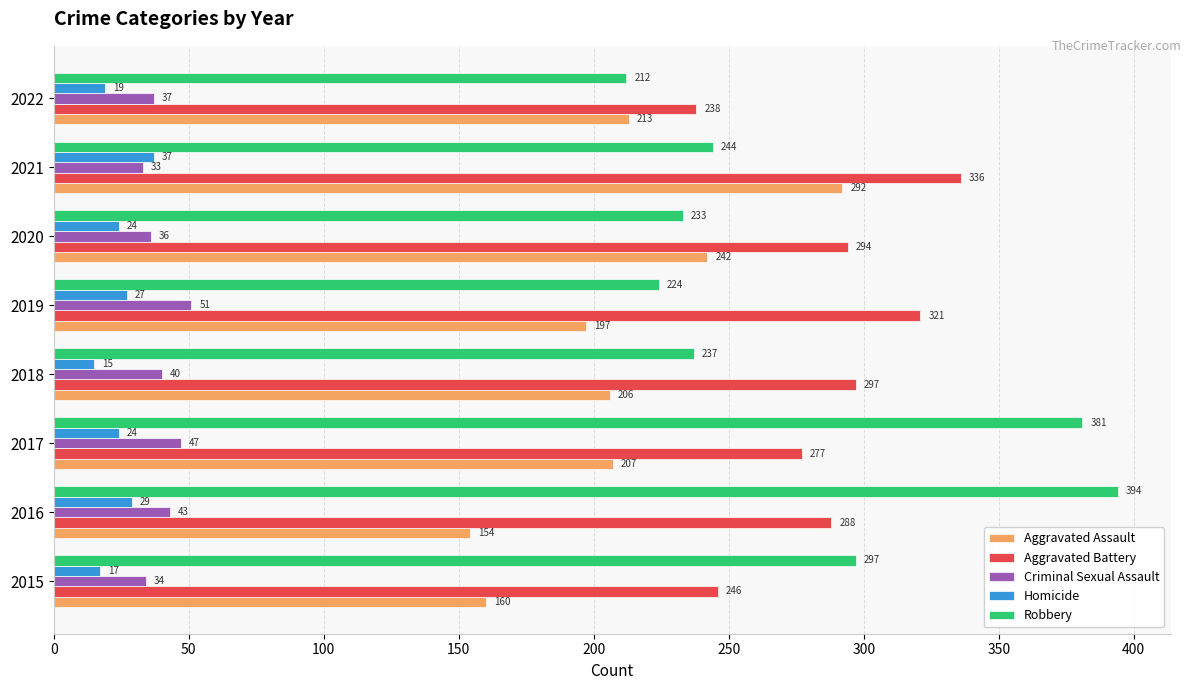

What is the sum of the Homicide values at 2020 and 2017?

48